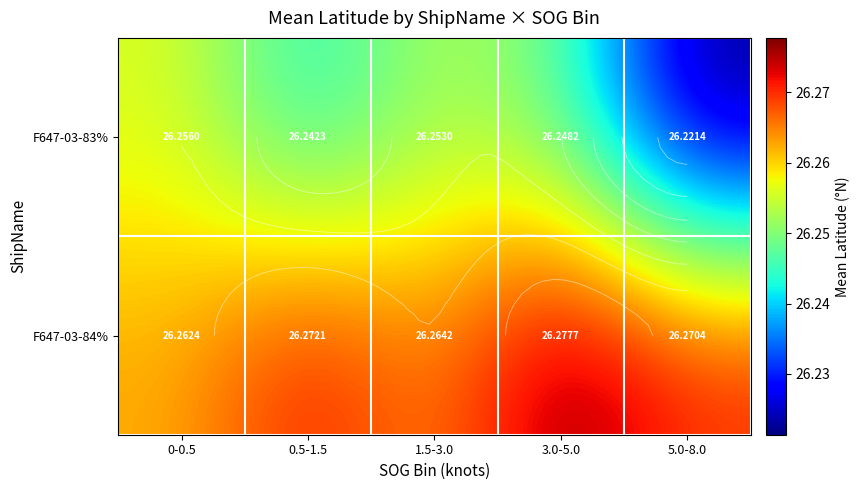

What is the smallest value displayed?

26.2